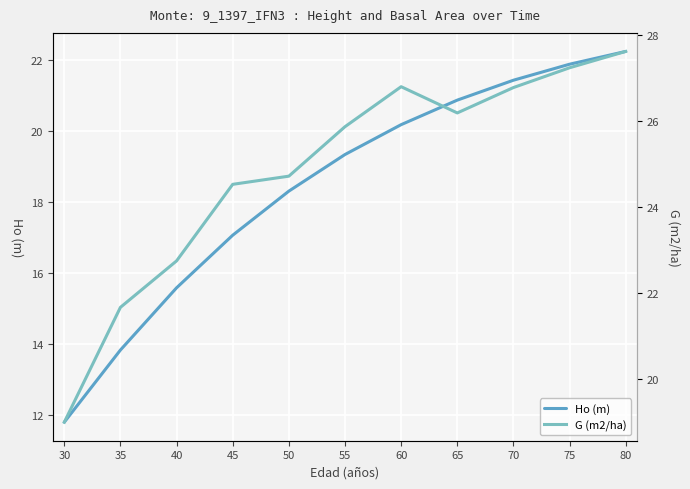

Where is the first local minimum for G (m2/ha)?

65